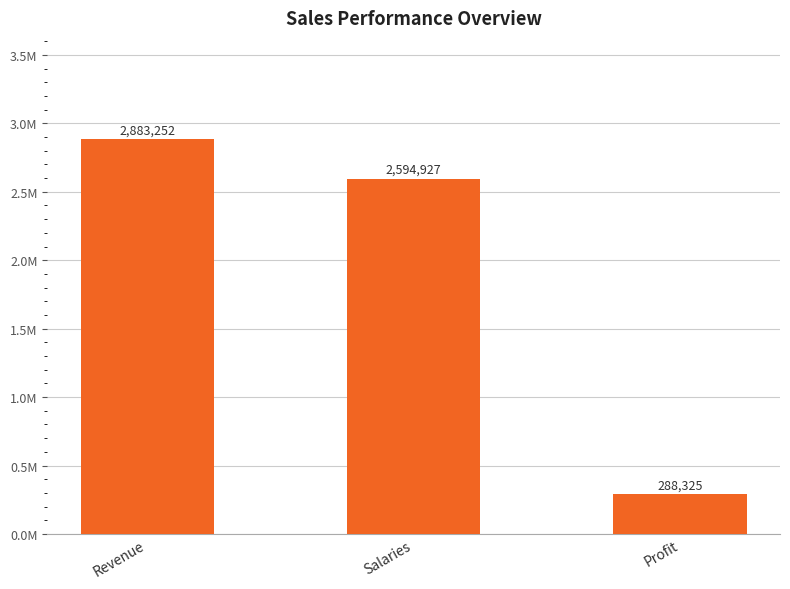

Rank the categories by value from highest to lowest.

Revenue, Salaries, Profit